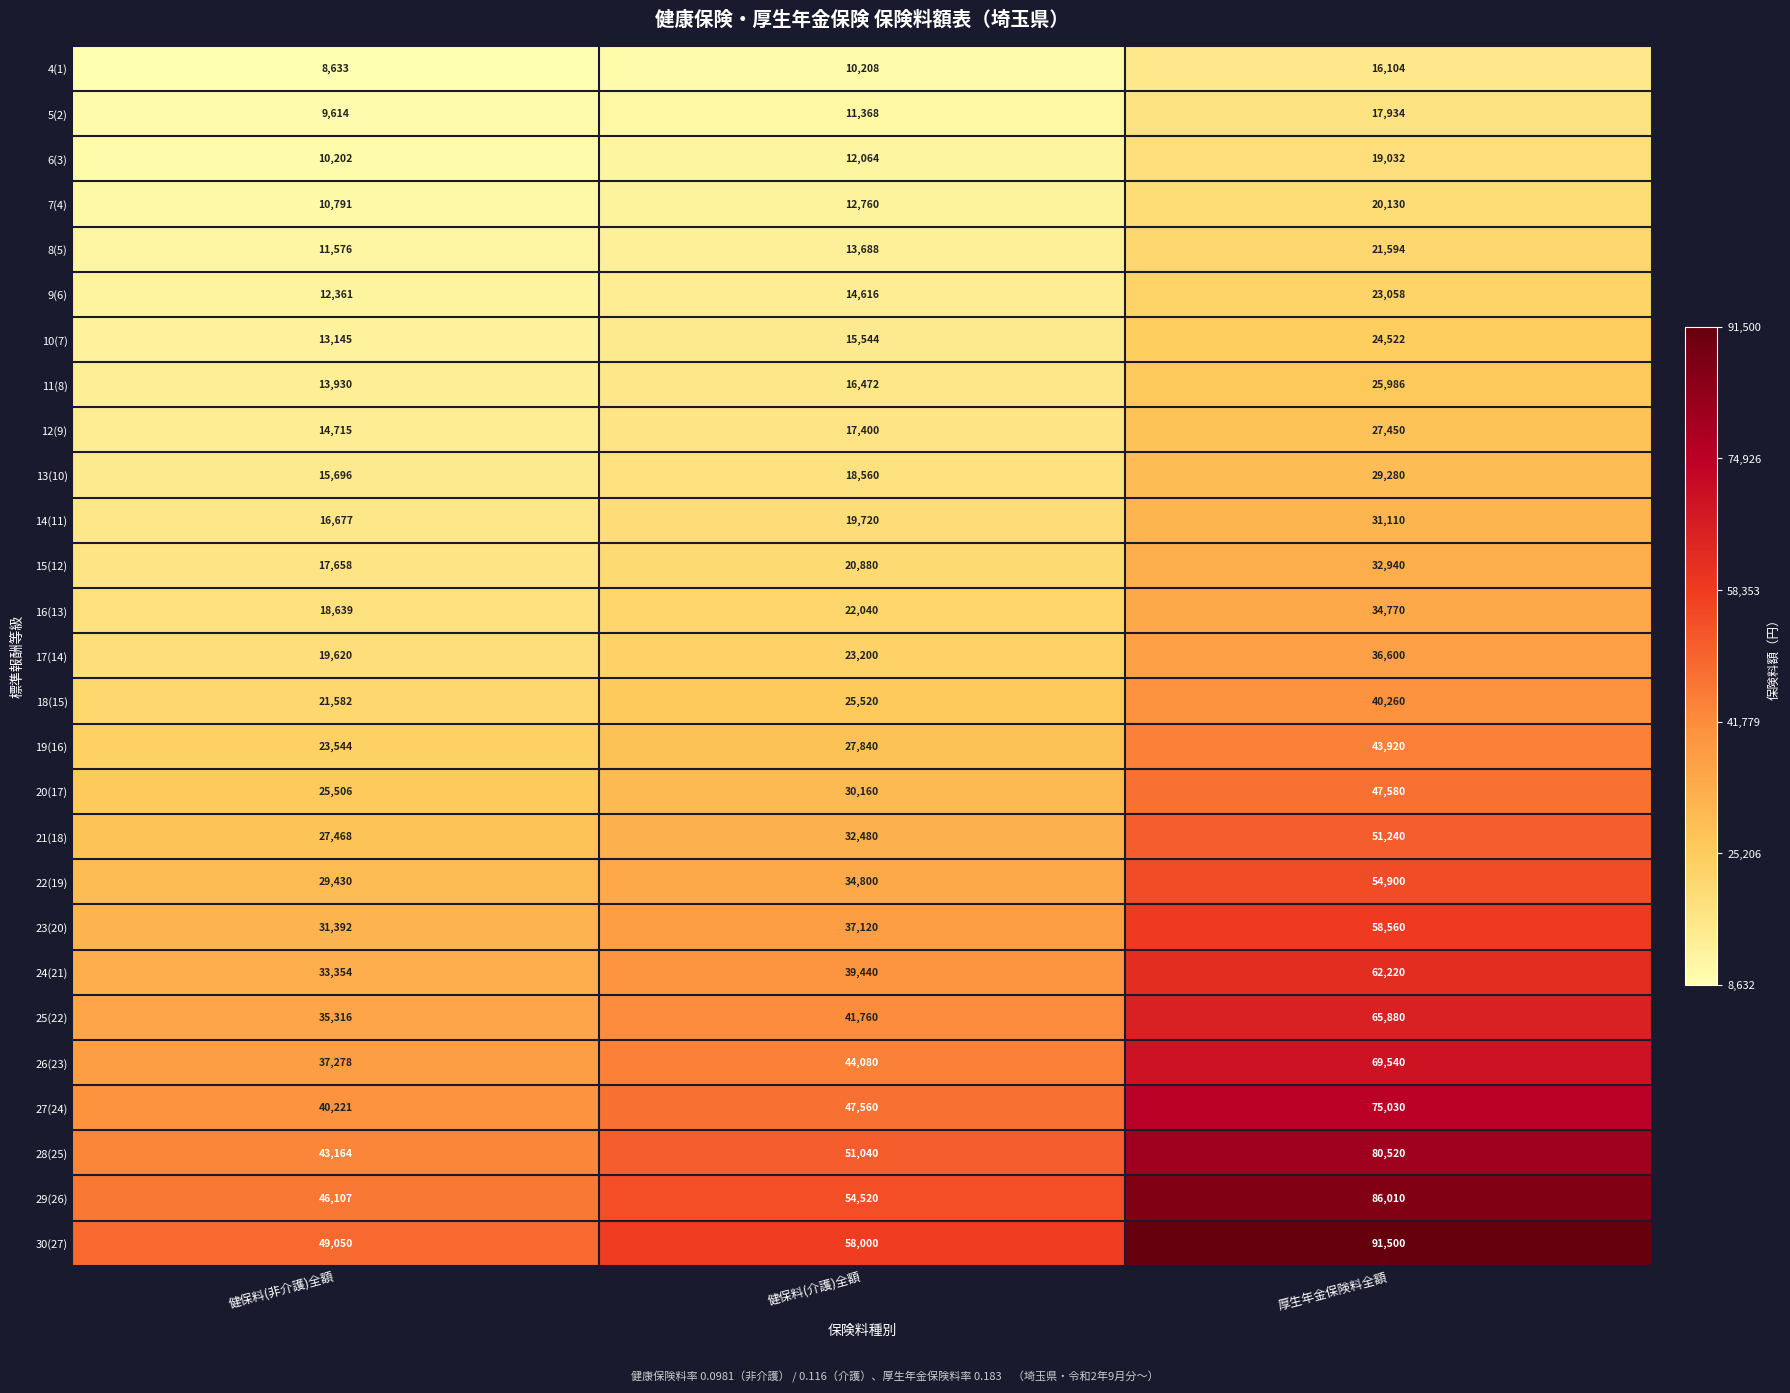

Count the 16(13) values in the range 18639 to 34770.

3